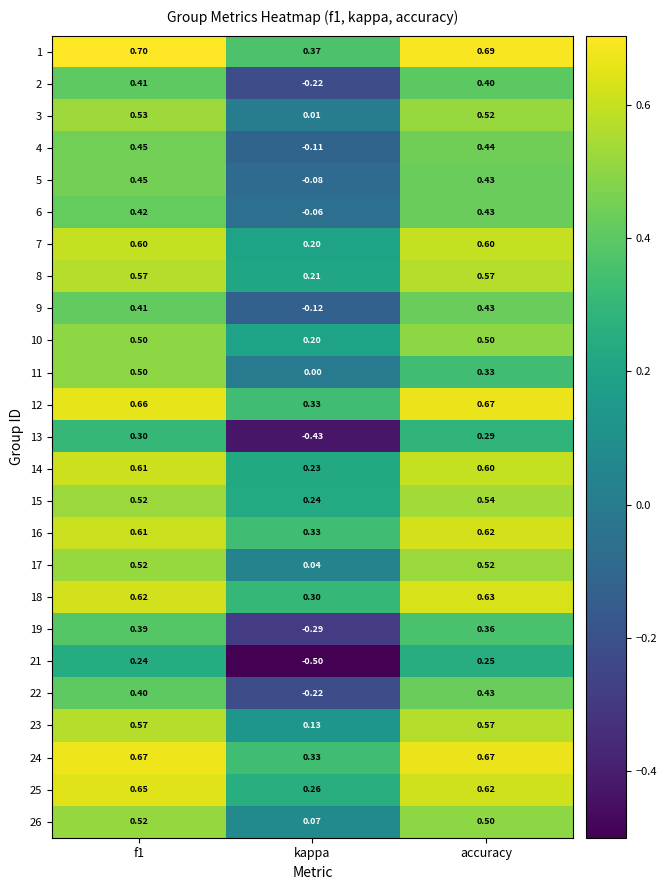

At which label is 2 closest to 0?

kappa